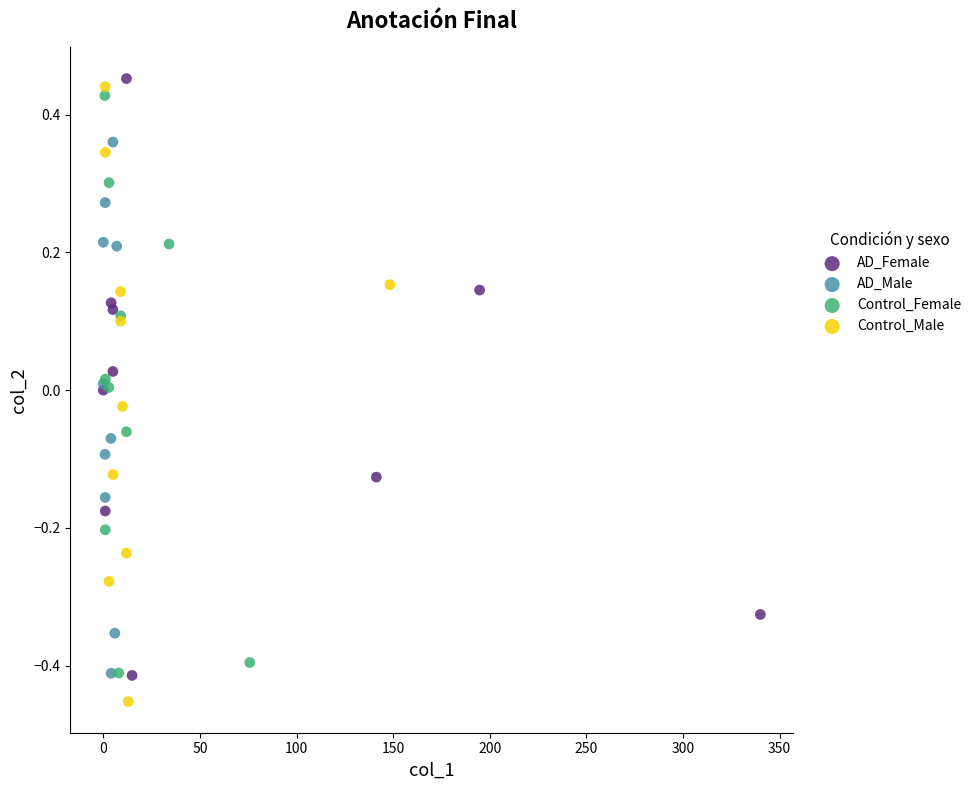

Which series reaches the maximum Y coordinate?

AD_Female